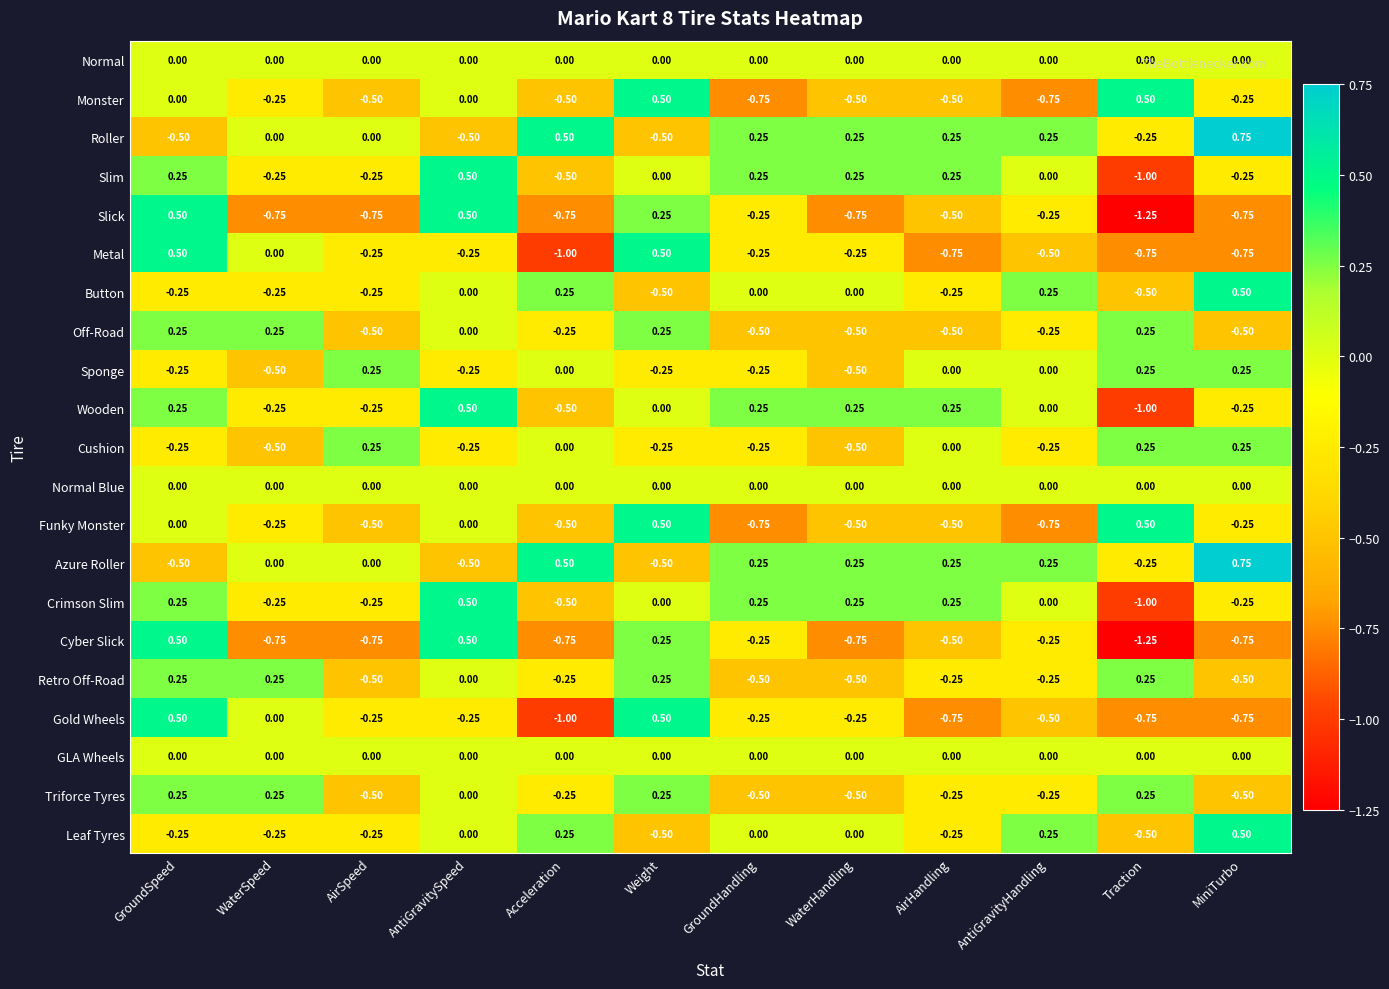

Which category has the highest value in the Azure Roller series?

MiniTurbo